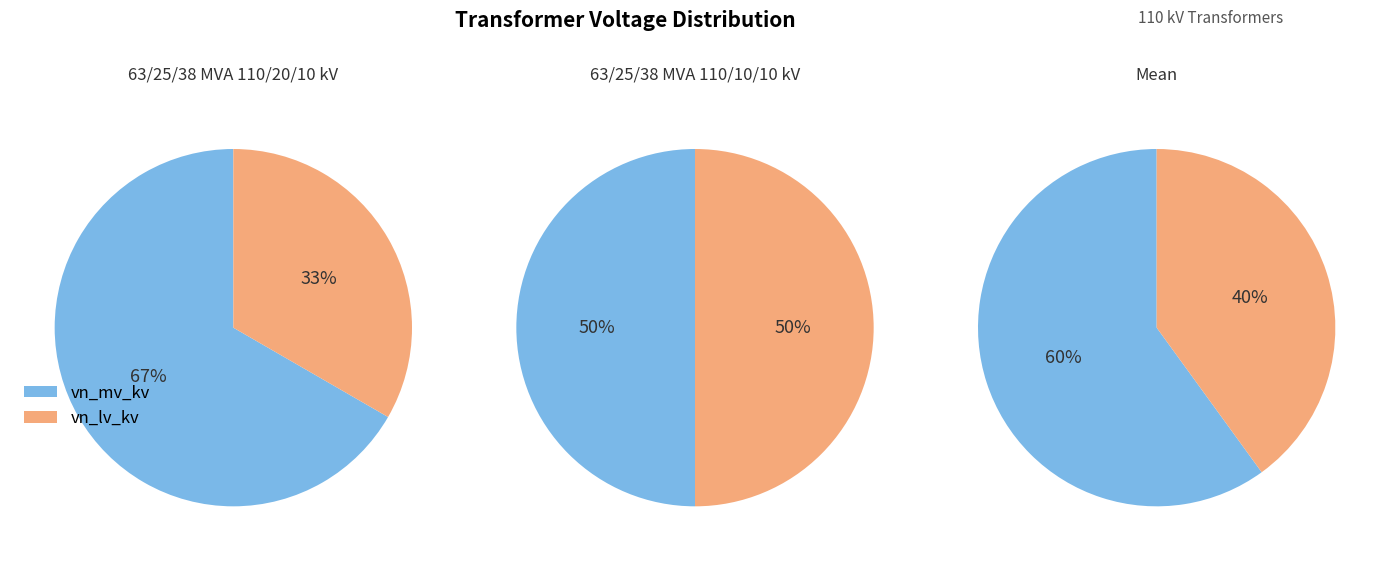

To the nearest percent, what is the average slice percentage?

50%